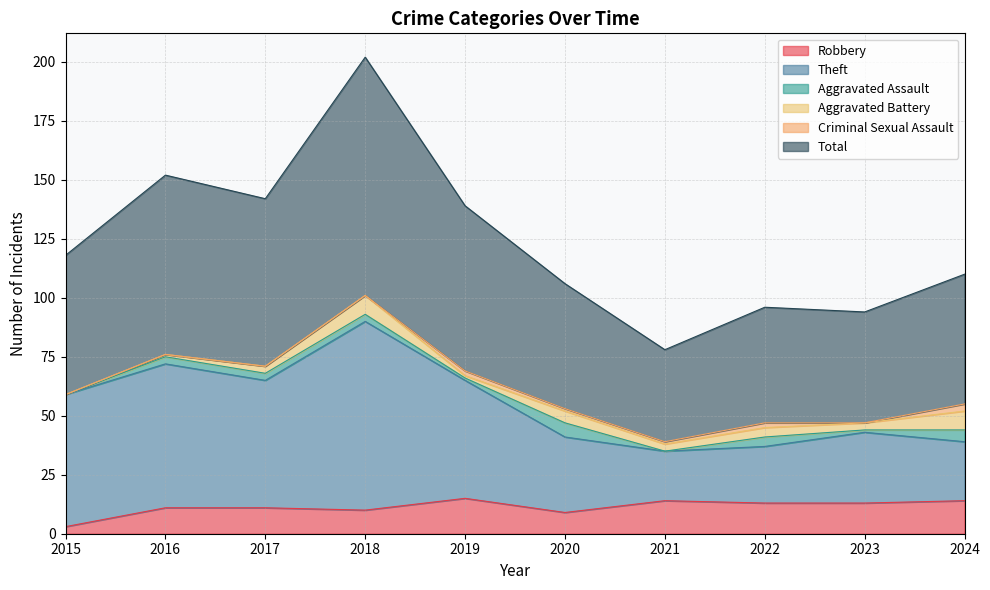

What is the smallest value displayed?

3